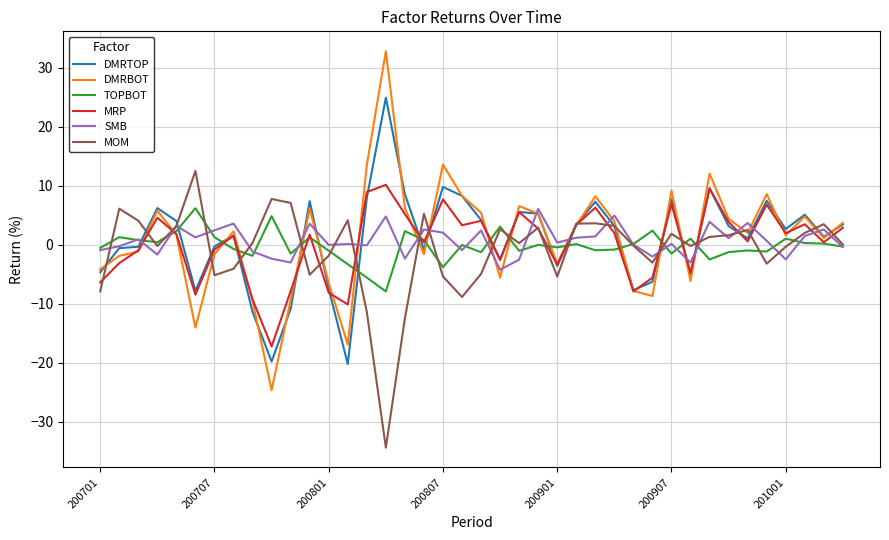

What is the difference between the second highest and minimum values in the TOPBOT series?

12.8